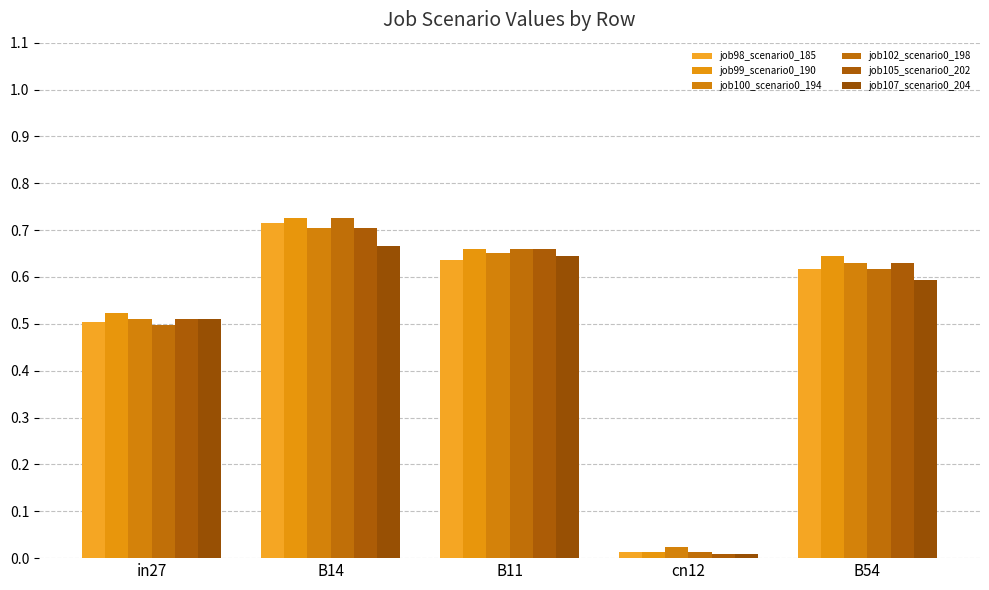

What is the sum of all job107_scenario0_204 values?

2.4